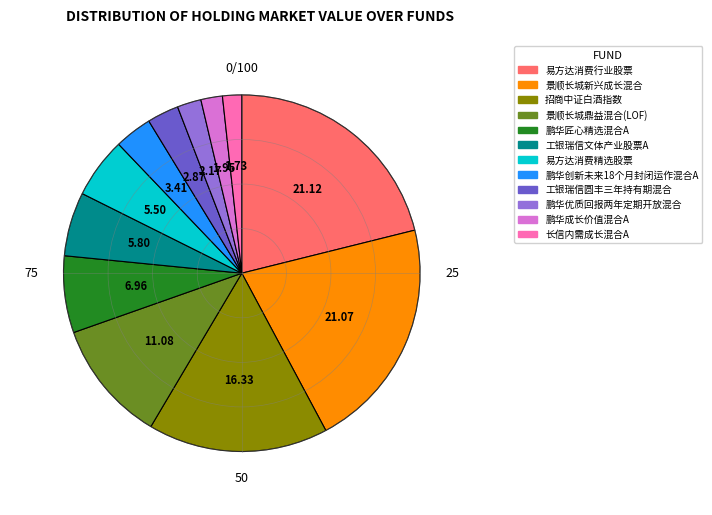

Is it true that 易方达消费精选股票 is 5% of the pie?

True